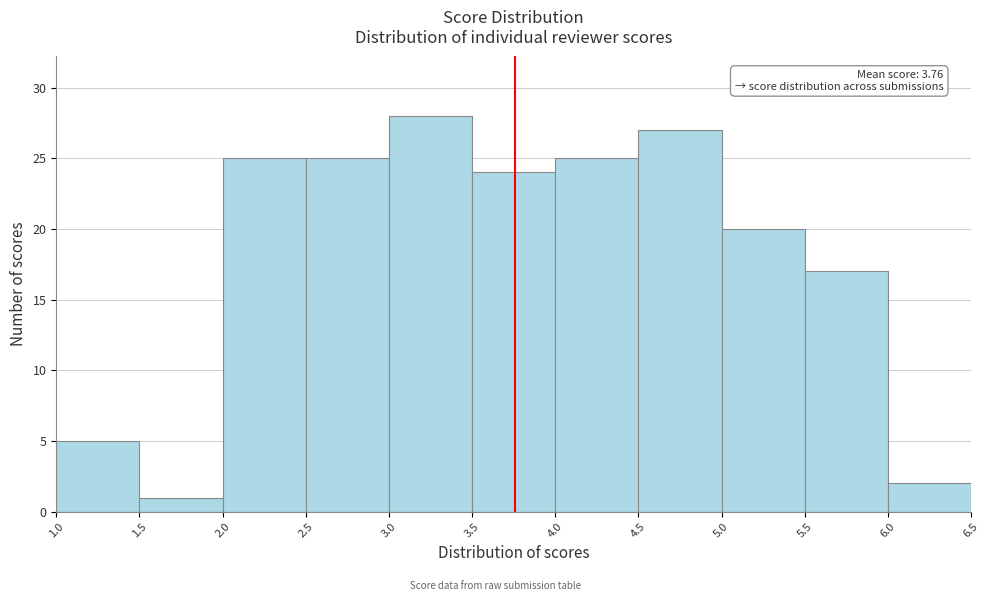

Over which range of the x-axis is the bar tallest?

3.0 to 3.5